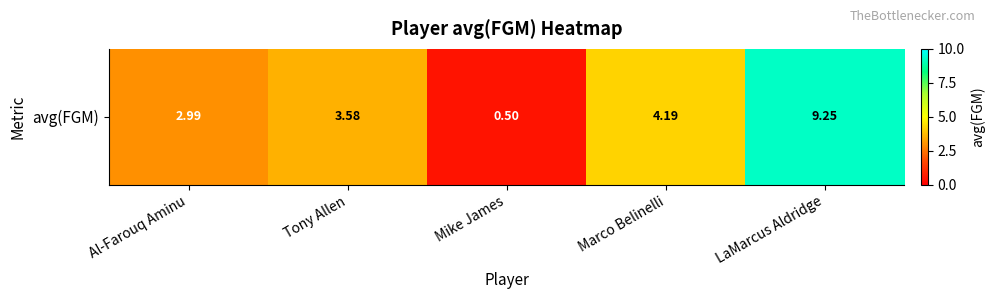

How many data points are above 3?

3